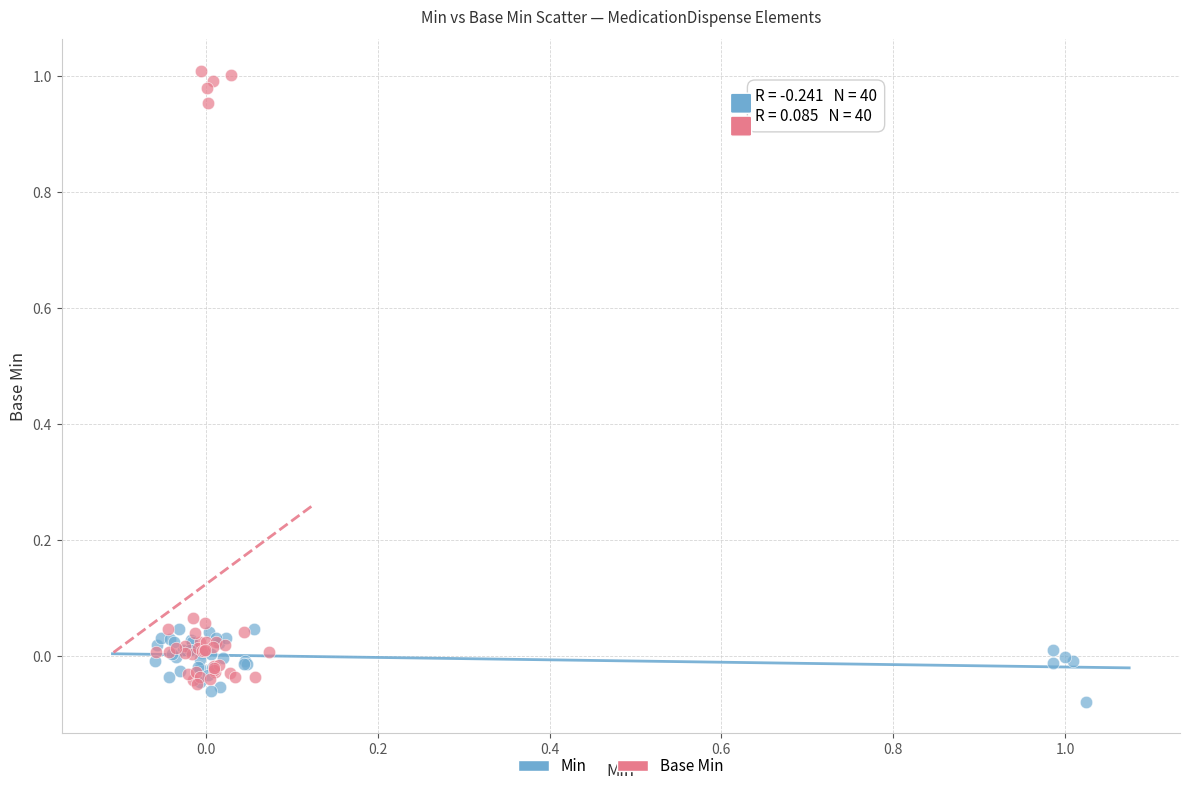

Which series reaches the minimum Y coordinate?

Min